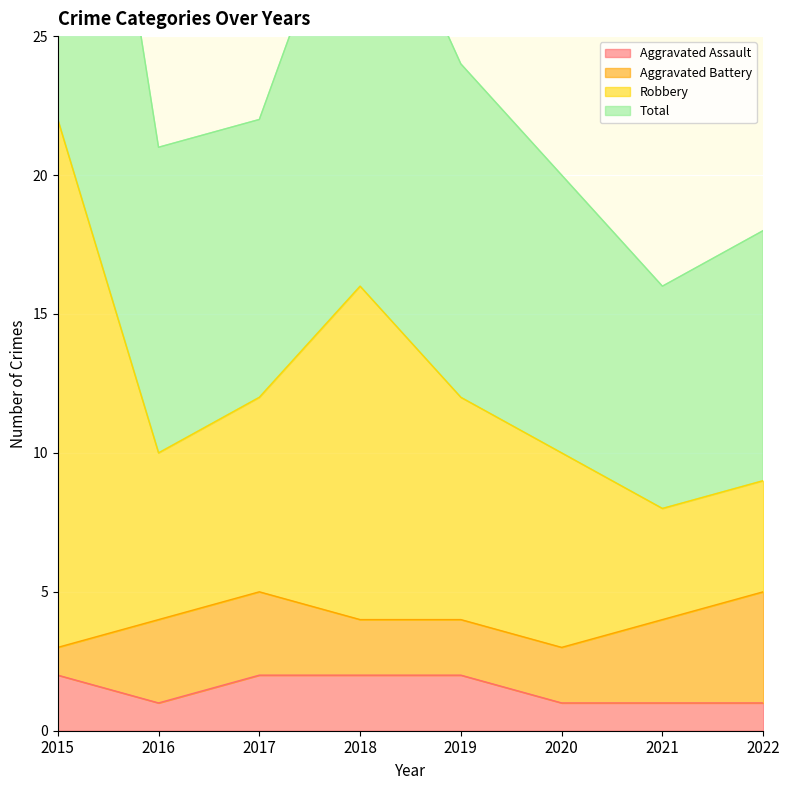

Which series has the largest range (max minus min)?

Robbery